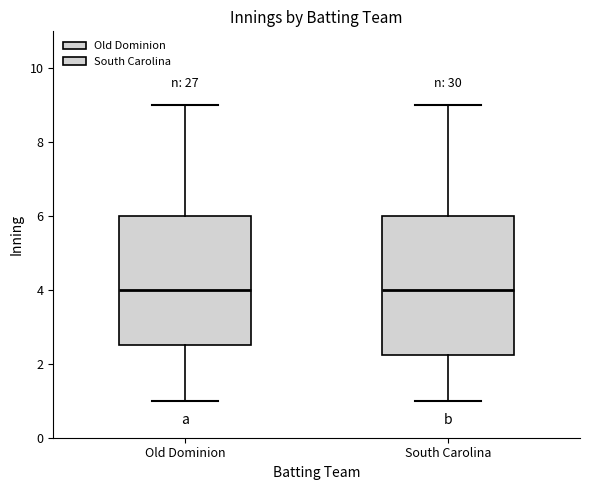

Comparing the boxes themselves (not the whiskers), which one is the tallest?

South Carolina